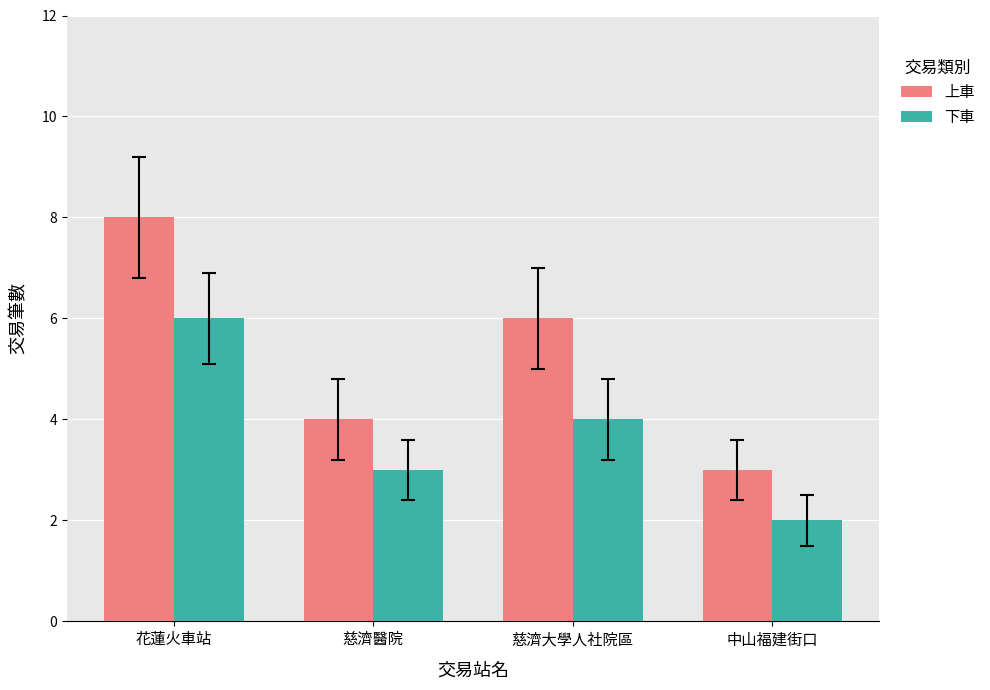

What is the average value of the 下車 series?

4